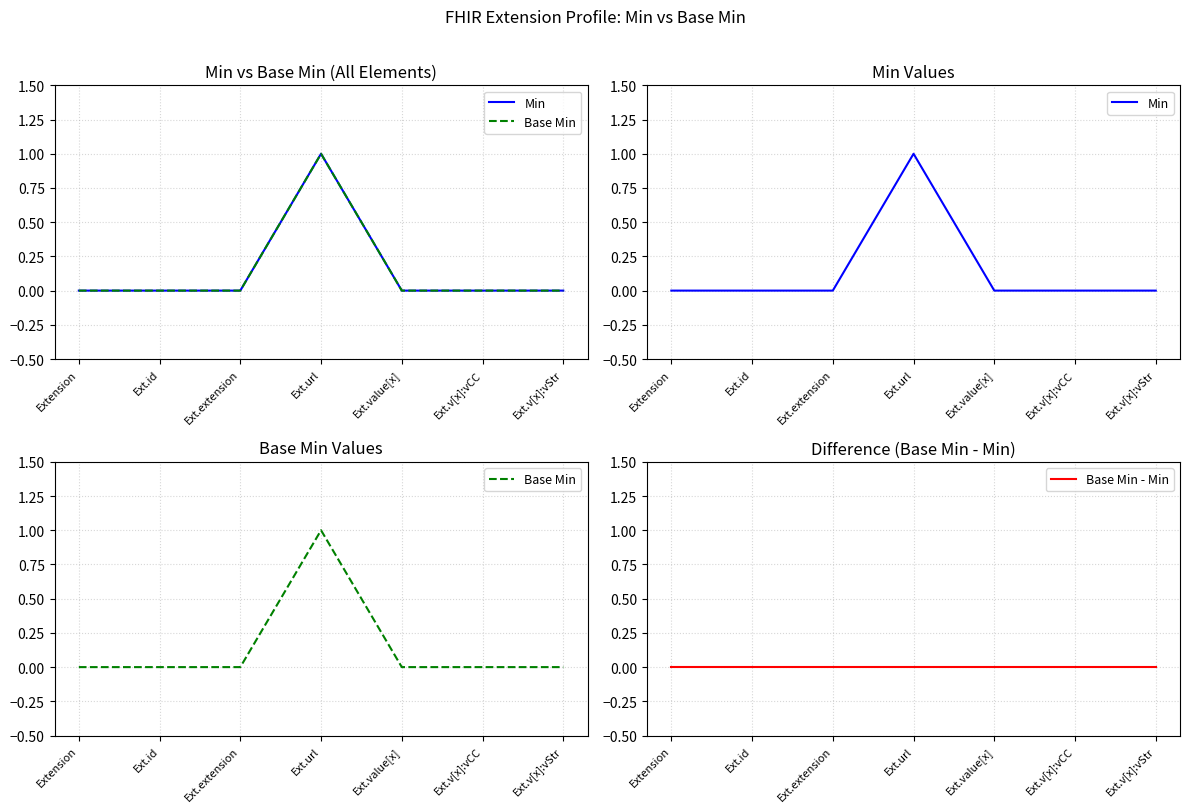

How many values in the Min series exceed 0?

1